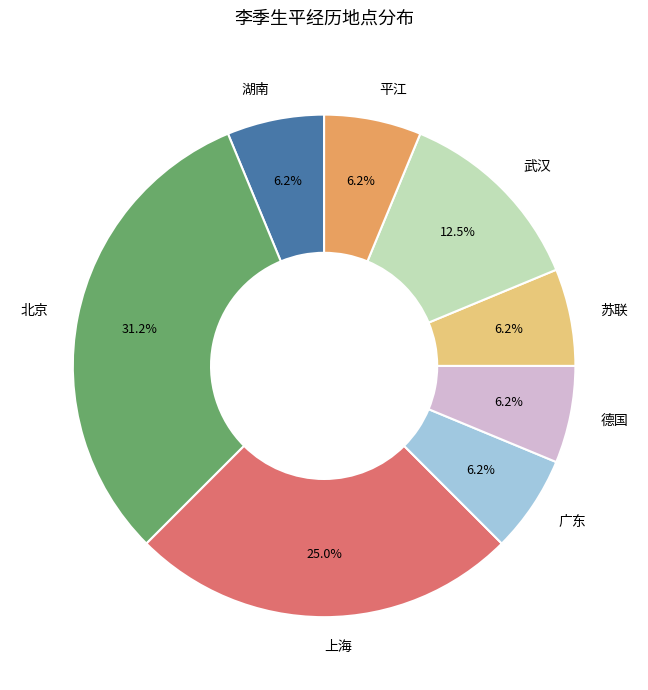

How many segments does this pie chart have?

8